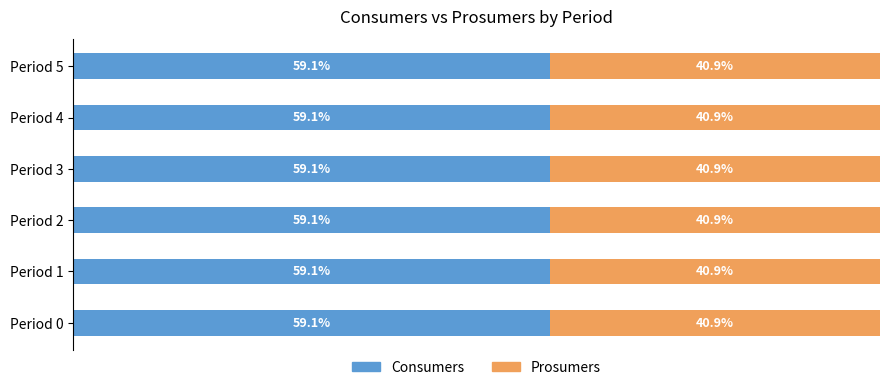

What are all the series names shown in the legend?

Consumers, Prosumers